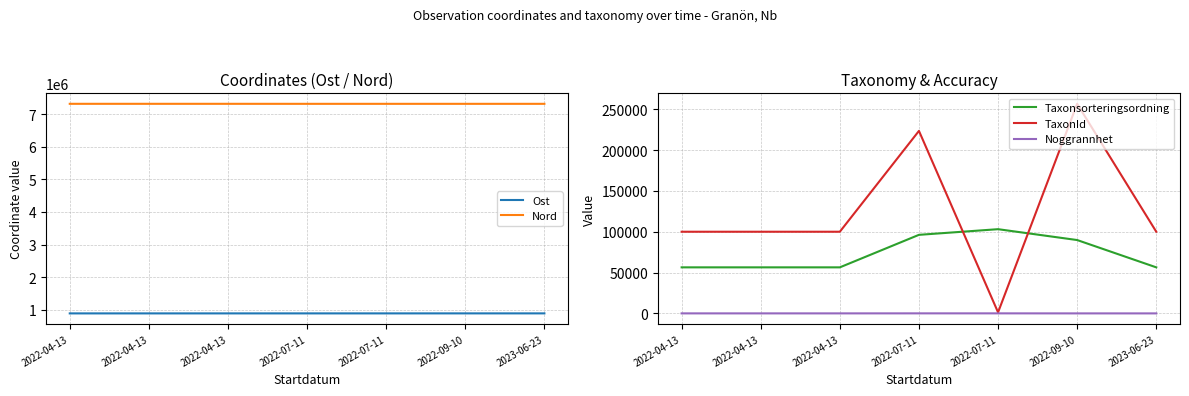

What is the total value across all series at 2022-07-11?

8527210.0